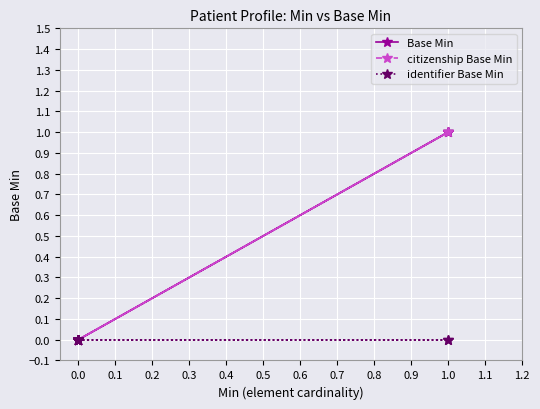

True or false: Base Min has a value of 1 at 0.0.

False